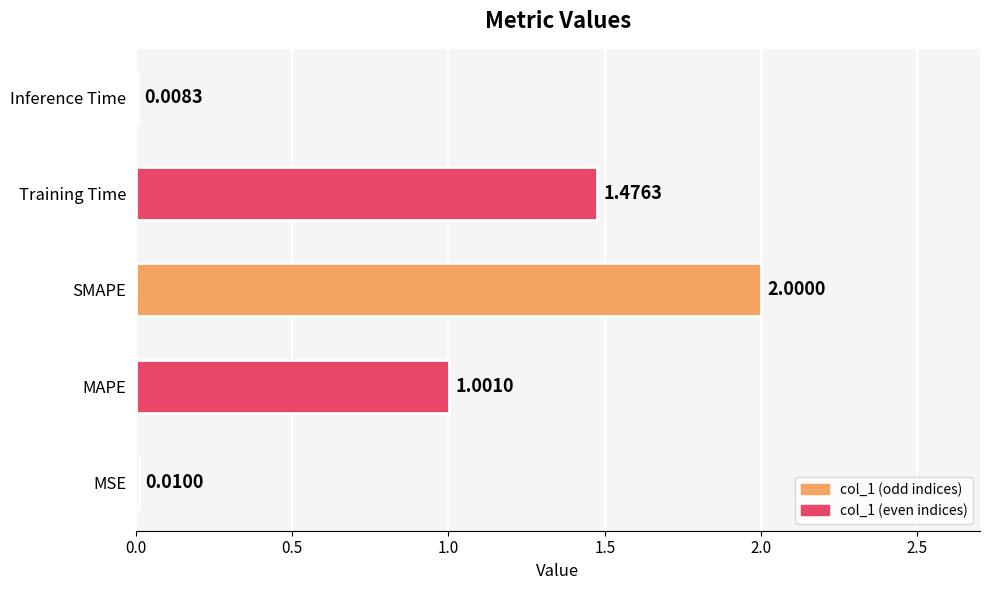

List the labels in order of value, largest first.

SMAPE, Training Time, MAPE, MSE, Inference Time